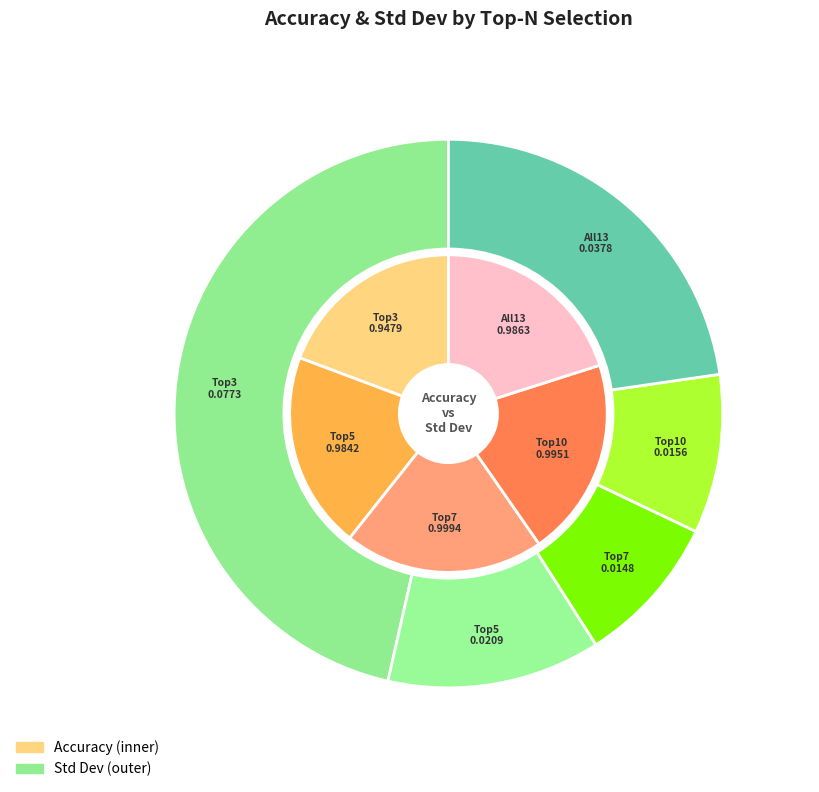

To the nearest percent, what is the difference between the Top10 and Top3 slice percentages?

37%